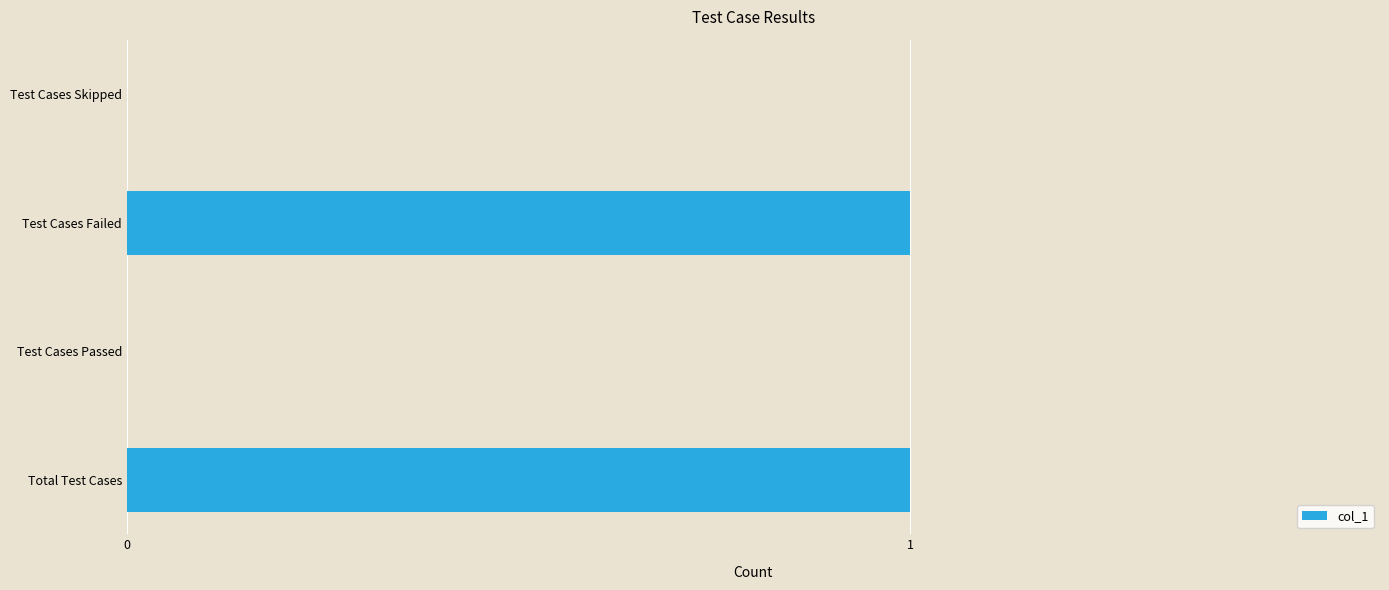

Which has a higher value, Total Test Cases or Test Cases Passed?

Total Test Cases